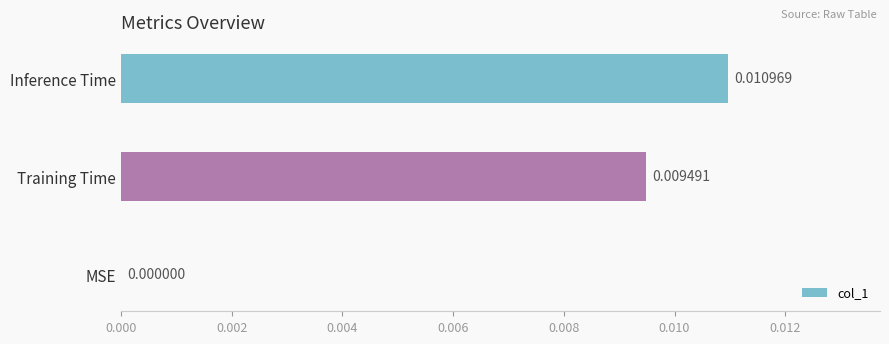

Which label corresponds to the largest value in the chart?

Inference Time